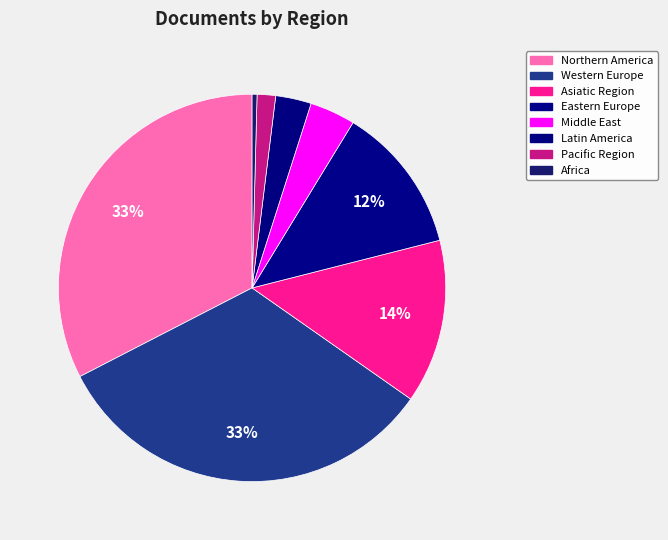

Count the number of slices in the pie.

8